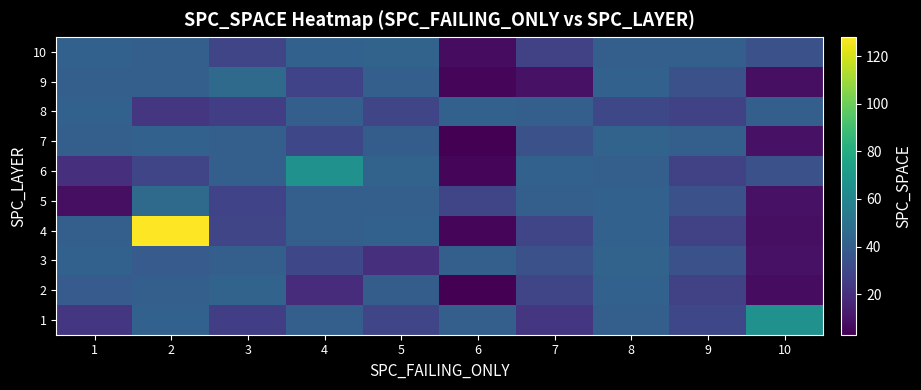

What is the total value across all series at 1?

339